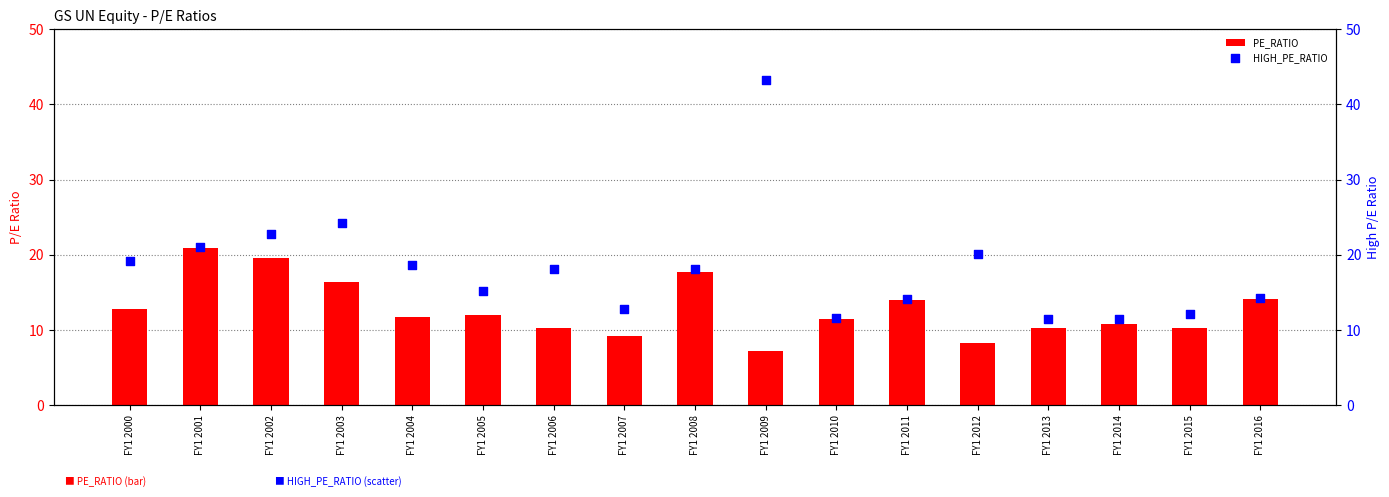

At which category is the sum across all series the highest?

FY1 2009